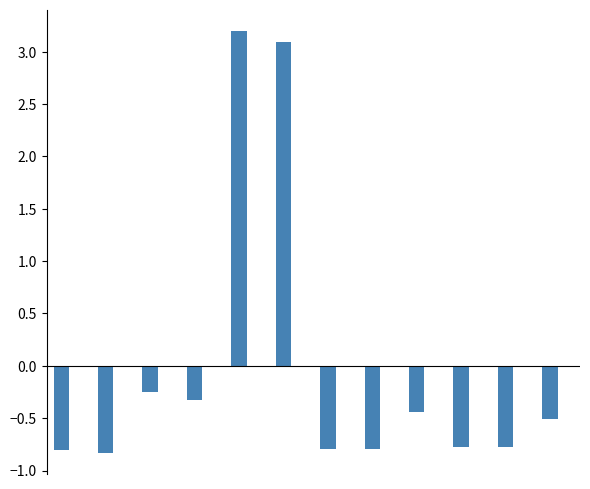

What is the greatest value displayed?

3.2